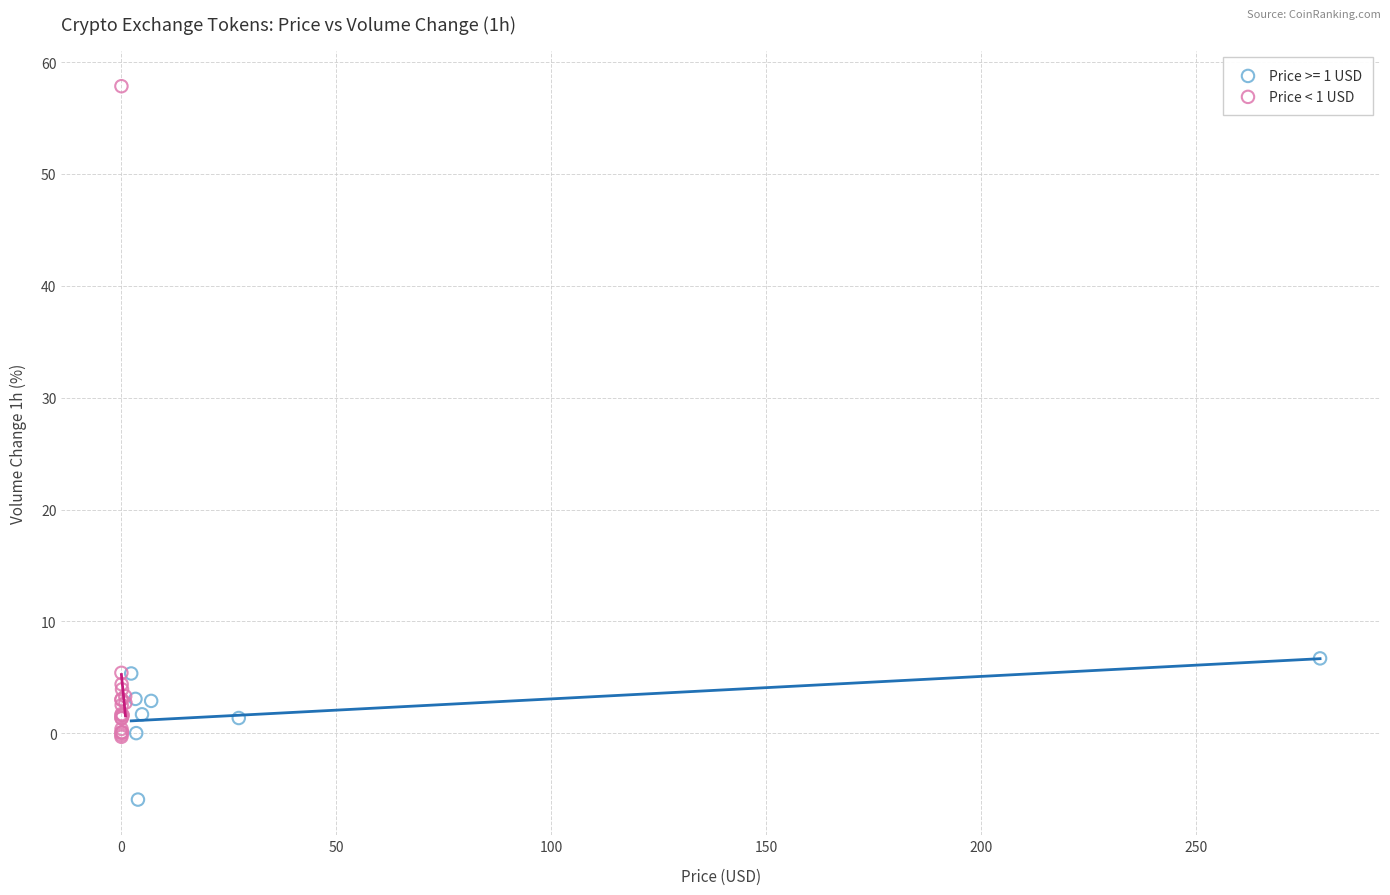

Which series has the largest Y range (max minus min)?

Price < 1 USD